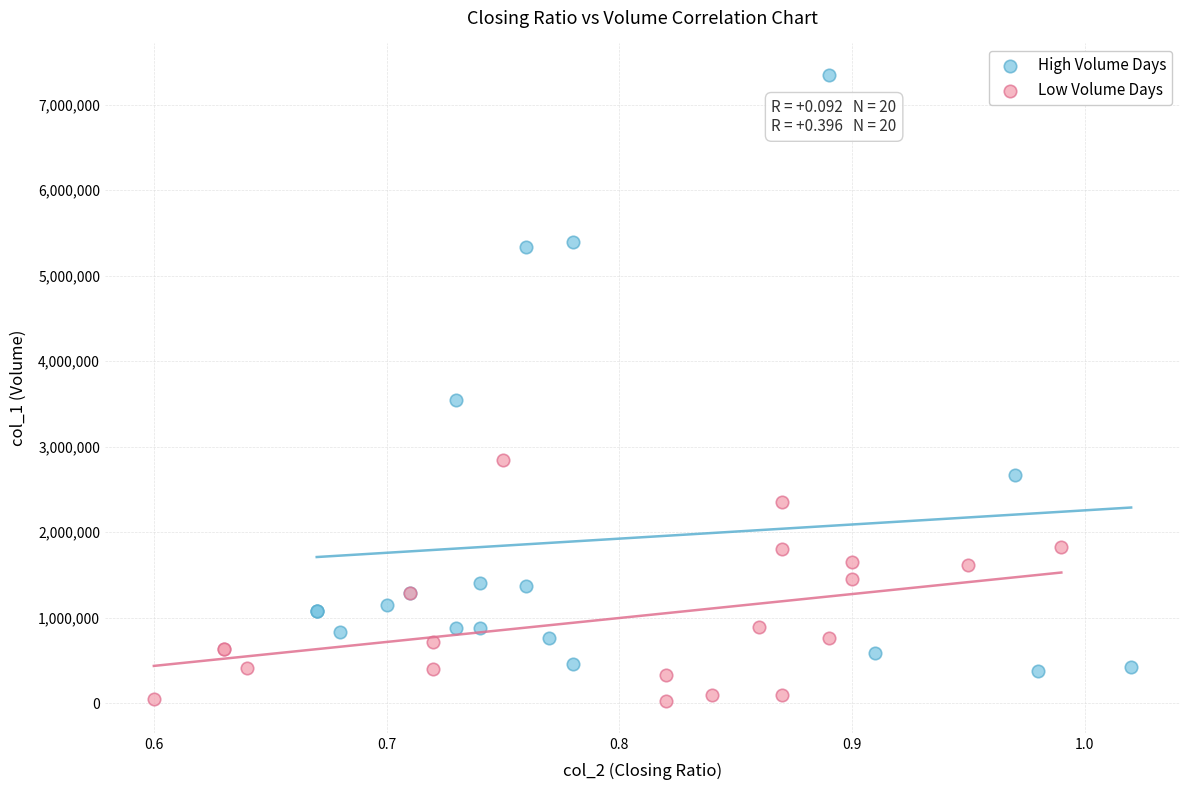

Which series has the widest spread of Y values?

High Volume Days